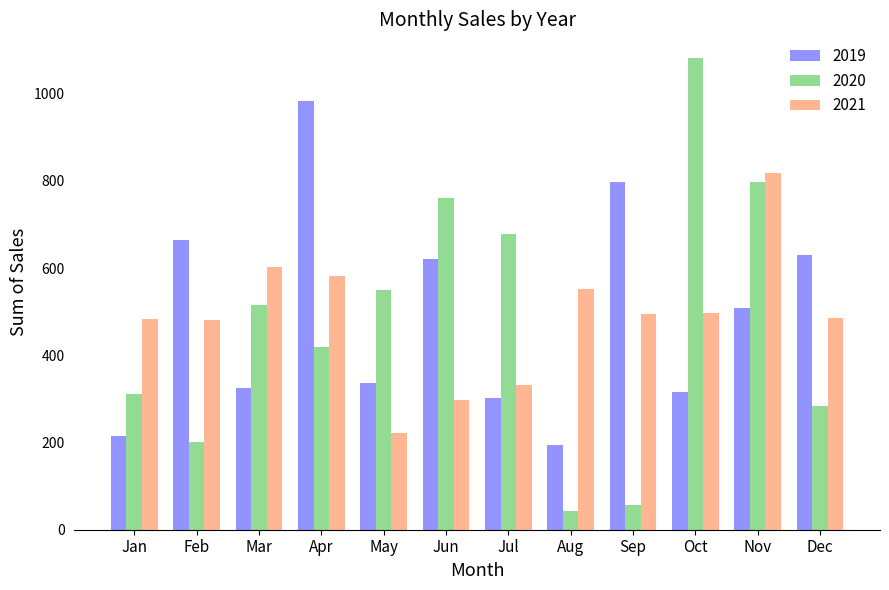

Which series changed the most between Oct and Dec?

2020